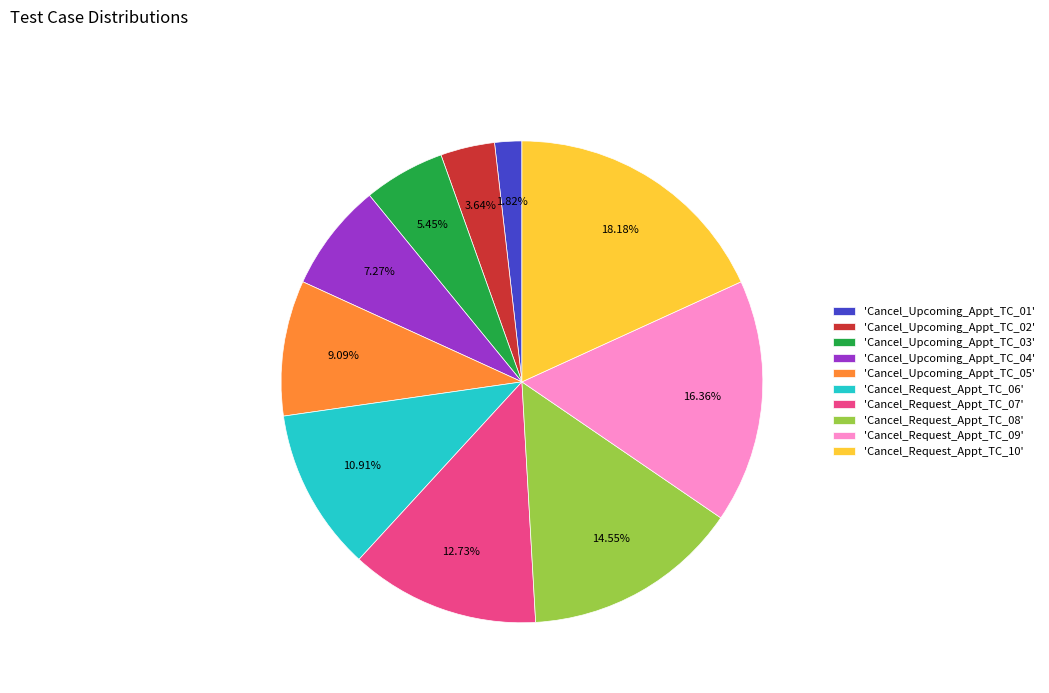

Is the sum of 'Cancel_Request_Appt_TC_10' and 'Cancel_Upcoming_Appt_TC_01' greater than half?

No